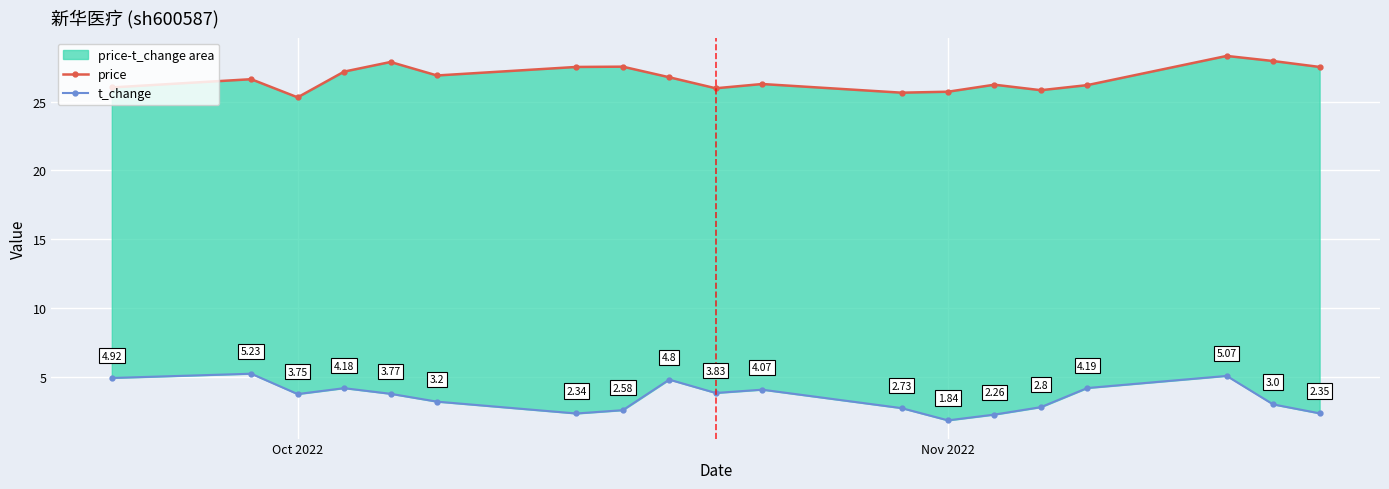

In price, how many points are higher than both neighbors (excluding endpoints)?

6